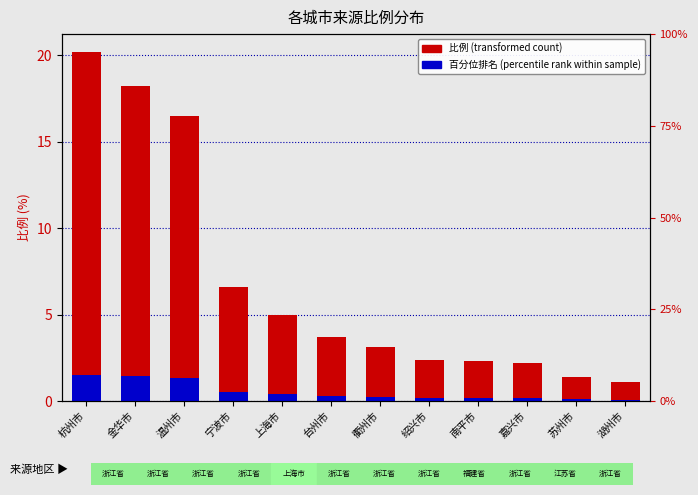

What is the sum of the 比例 (transformed count) values at 绍兴市 and 南平市?

4.7